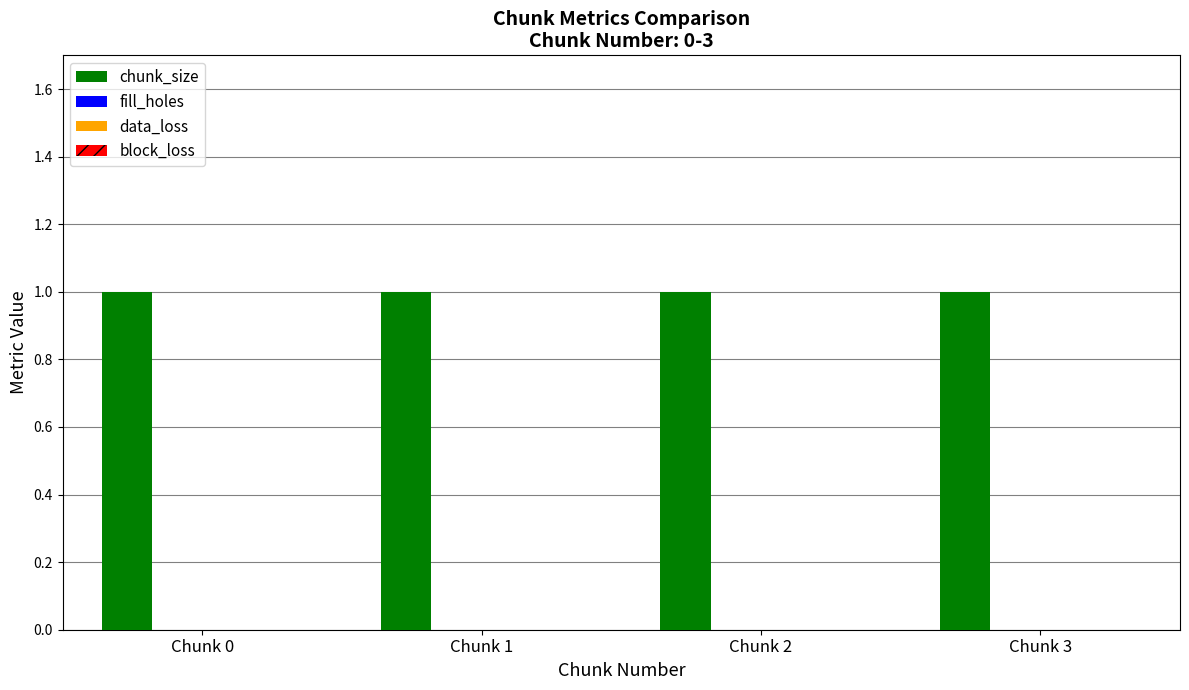

What is the total value across all series at Chunk 3?

1